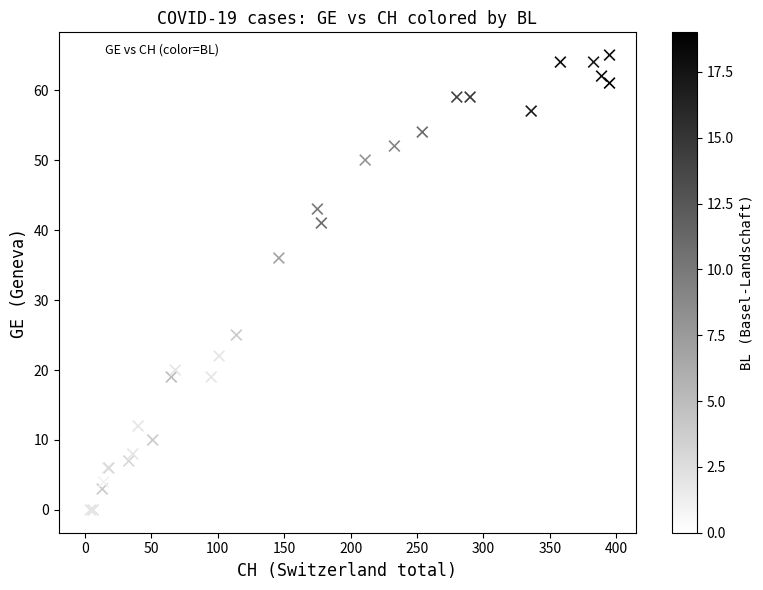

What Y value in the scatter plot is closest to 32?

36